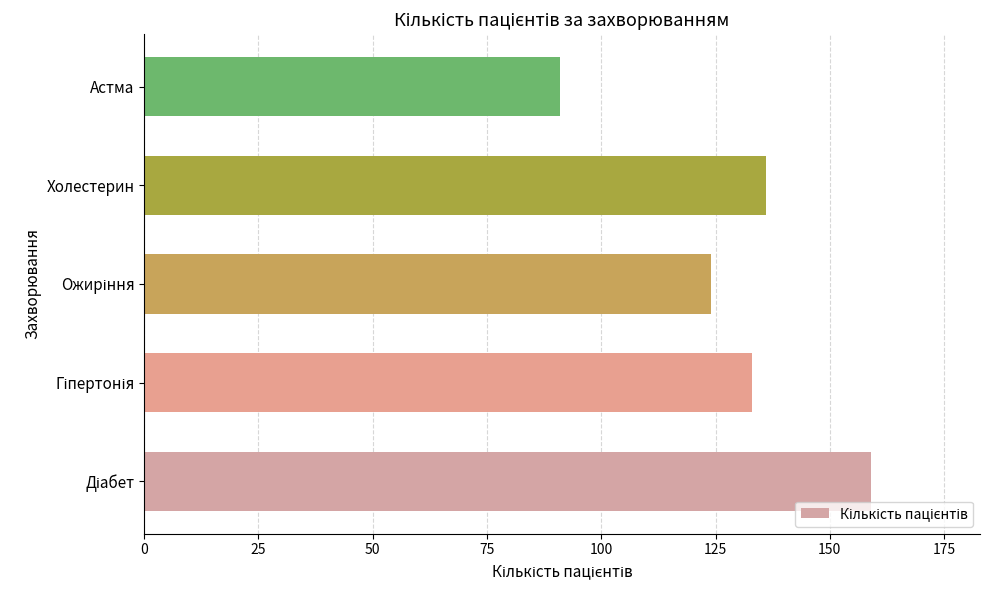

What is the minimum value shown in the chart?

91